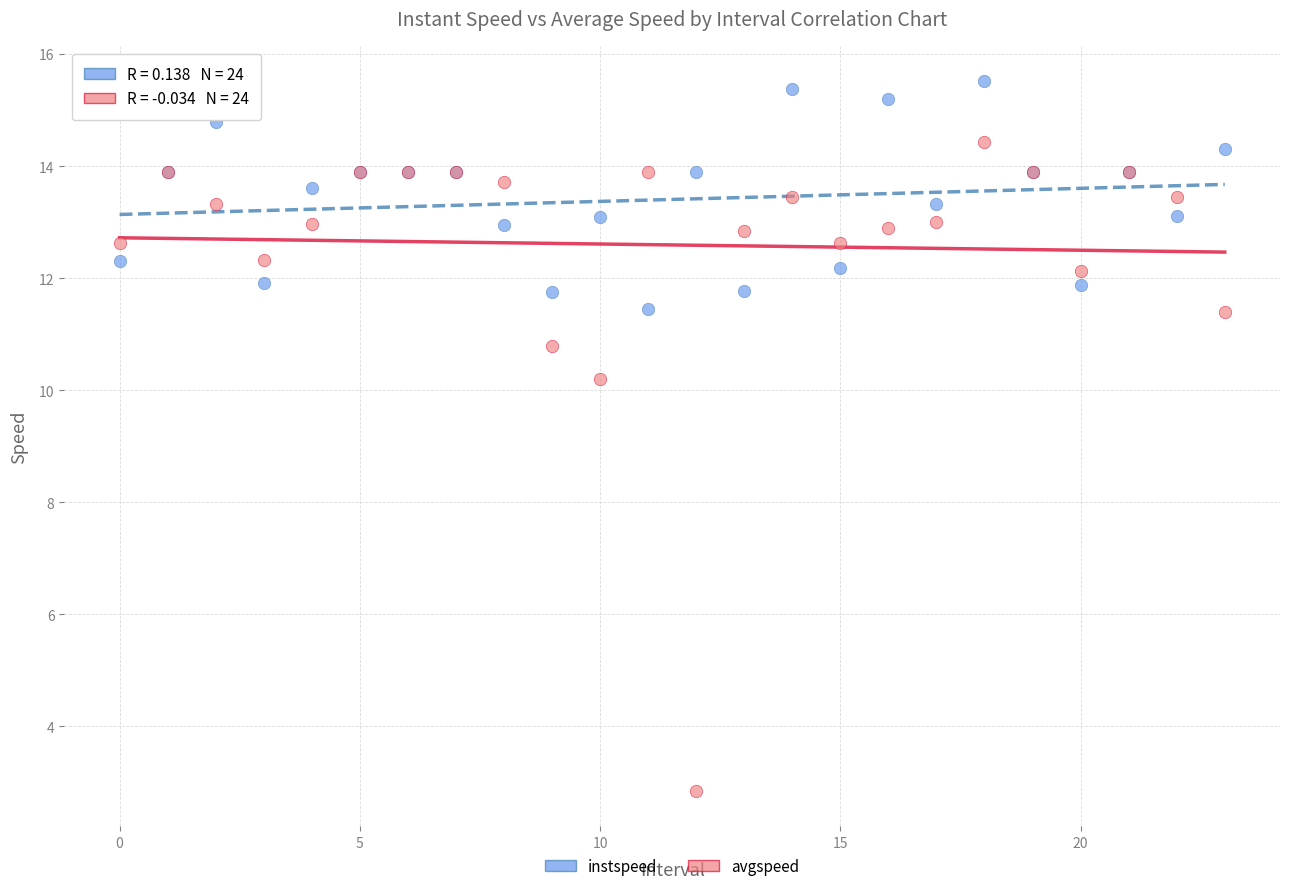

Across all series, what Y value is closest to 9?

10.2